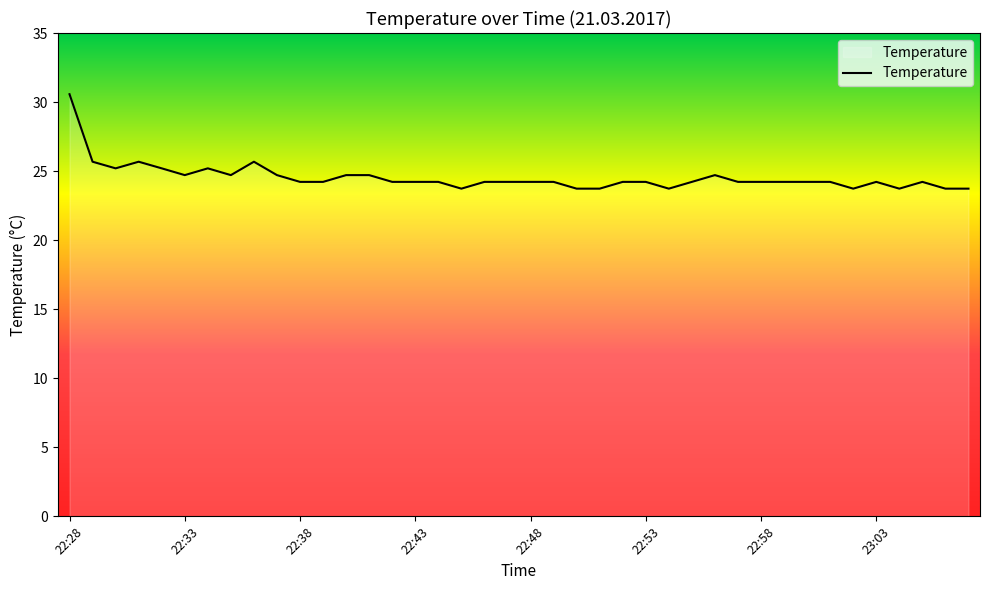

What is the difference between the maximum and minimum values?

6.8